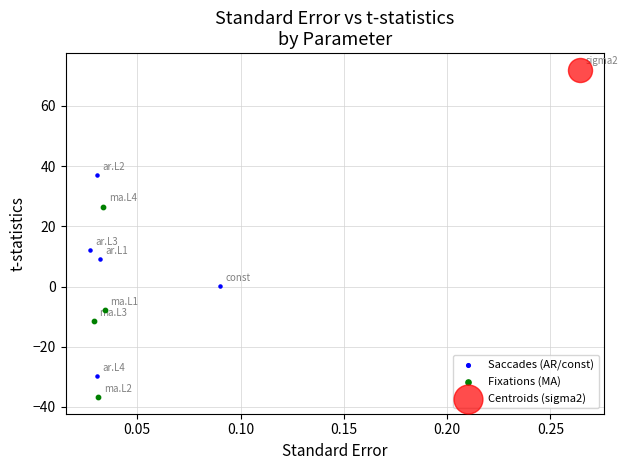

What are all the series names shown in the legend?

Saccades (AR/const), Fixations (MA), Centroids (sigma2)